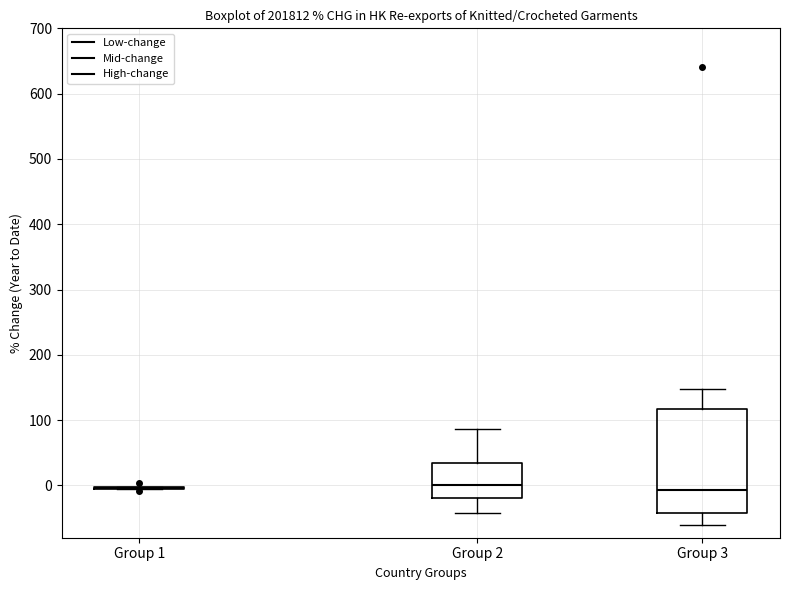

Reading left to right, read every box against the y-axis: the position of its median line, the range the box covers, and the ends of its whiskers. The values are not printed on the chart, so give them approximately, as read against the axis.

Group 1: box collapsed to a line at 0, whiskers -10 to 0
Group 2: median 0, box -20 to 30, whiskers -40 to 90
Group 3: median -10, box -40 to 120, whiskers -60 to 150